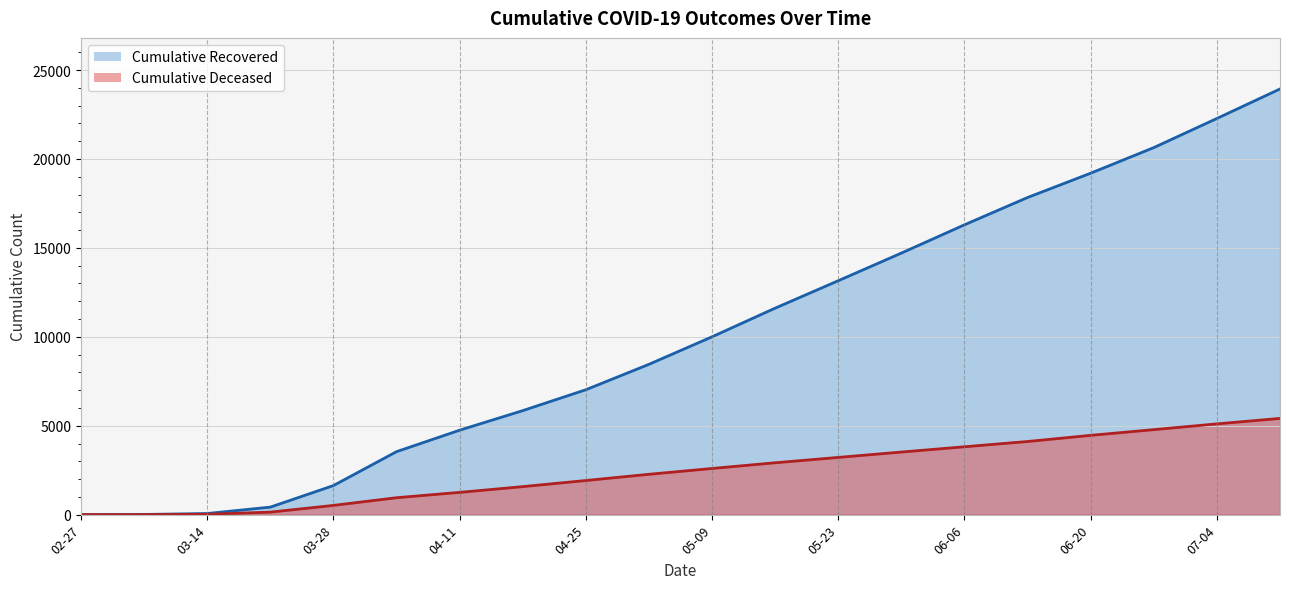

Does the chart have visible grid lines?

Yes